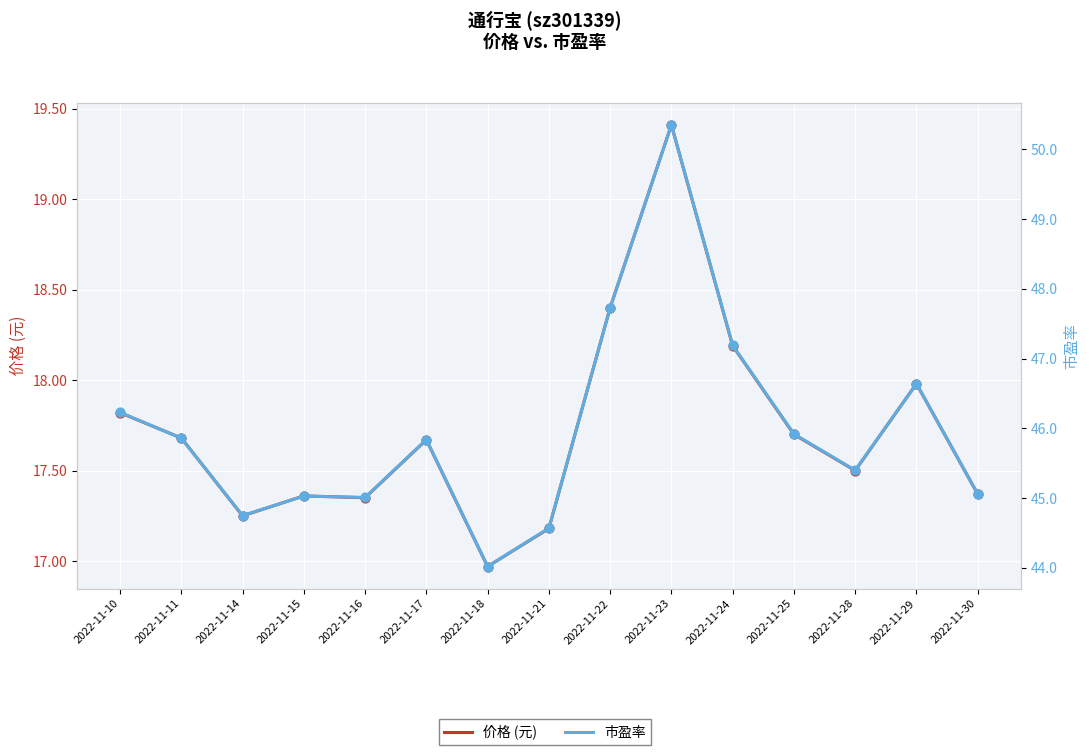

Which series reaches the minimum Y coordinate?

价格 (元)